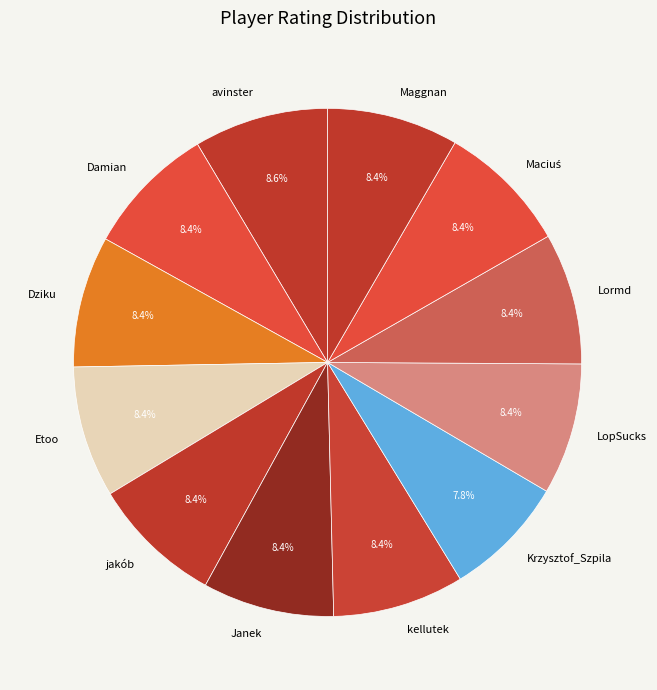

Approximately how many times larger is the value at Dziku compared to Maggnan?

1.0